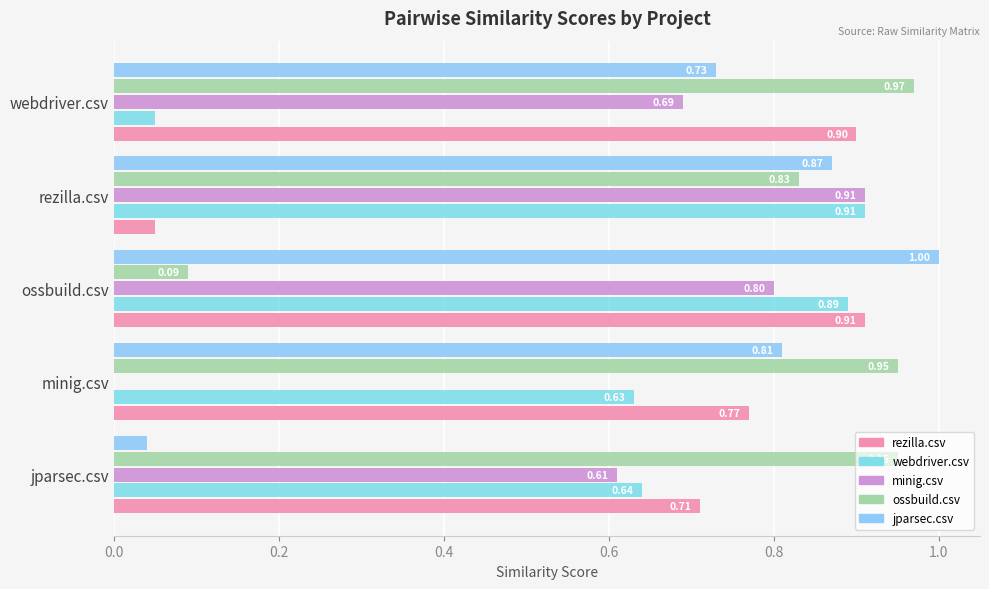

Count the number of data series in this chart.

5